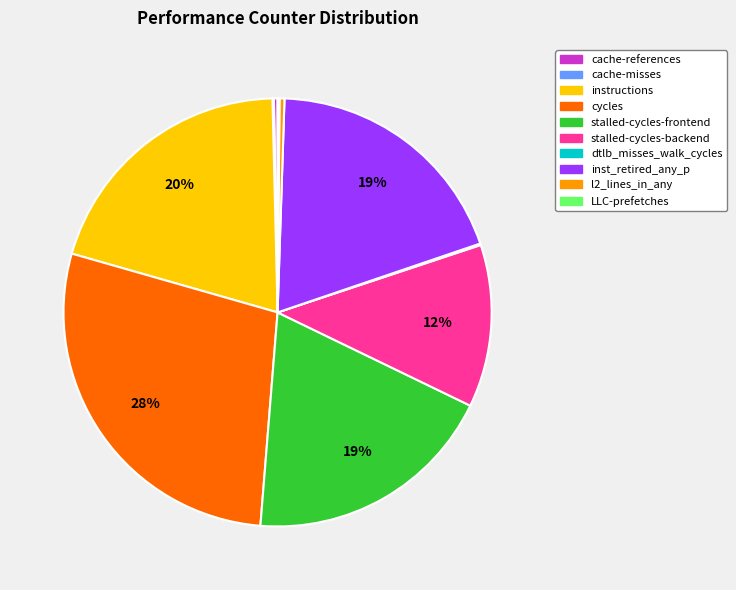

Is the sum of stalled-cycles-backend and l2_lines_in_any greater than half?

No